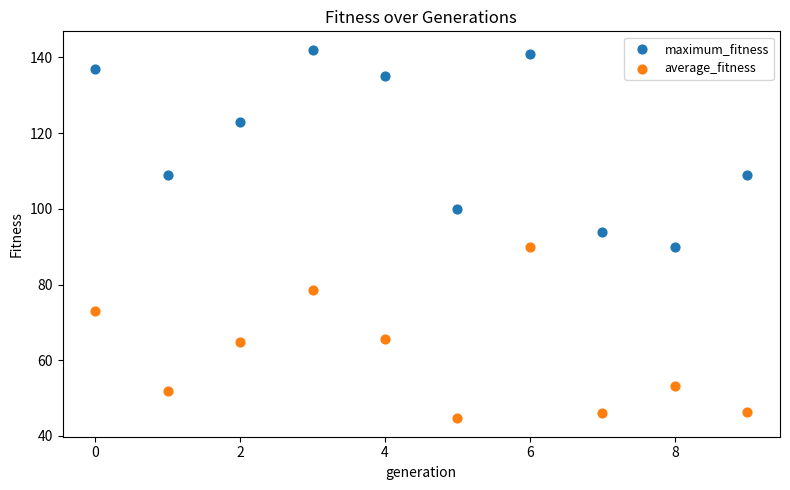

Which series contains the lowest Y value?

average_fitness